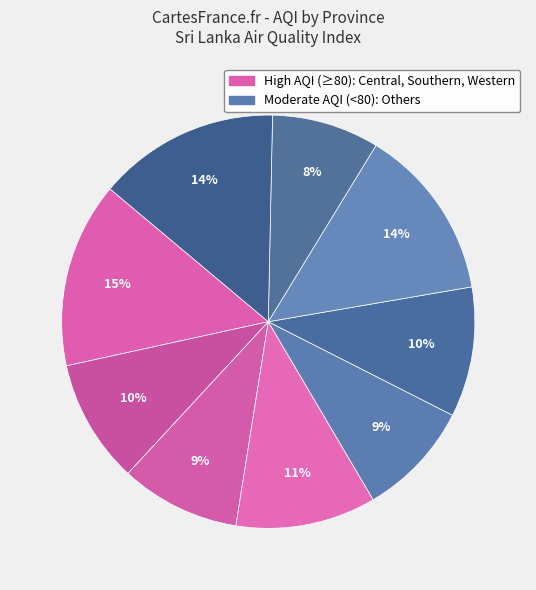

How many segments does this pie chart have?

9